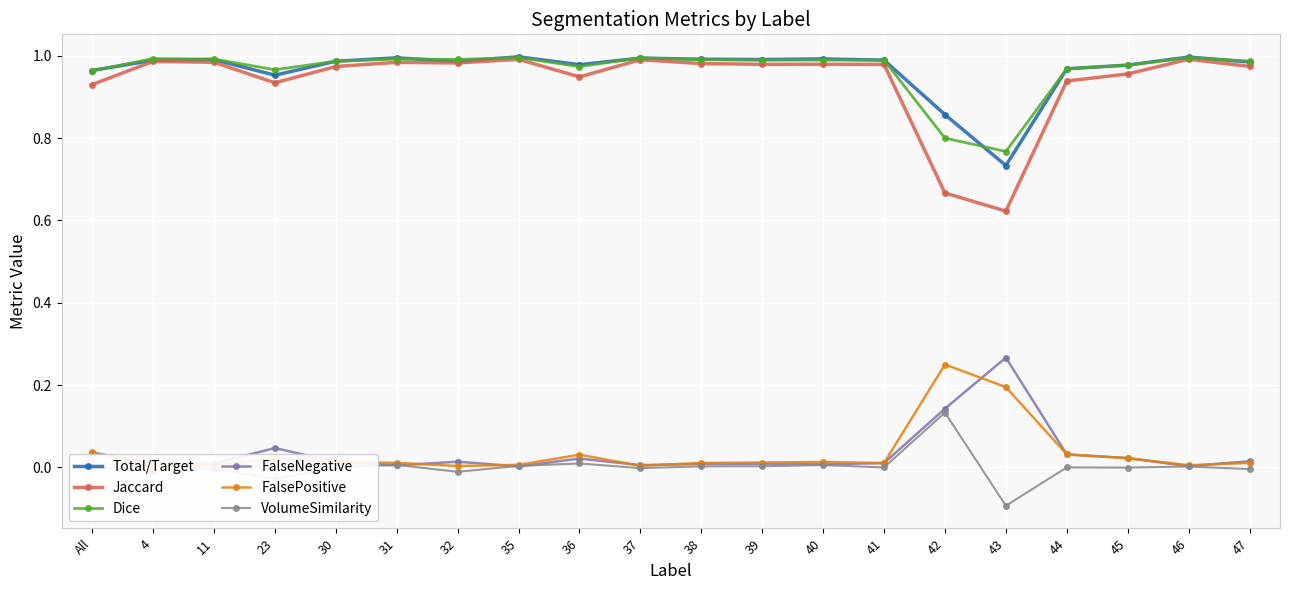

Which category has the lowest value in the FalseNegative series?

35